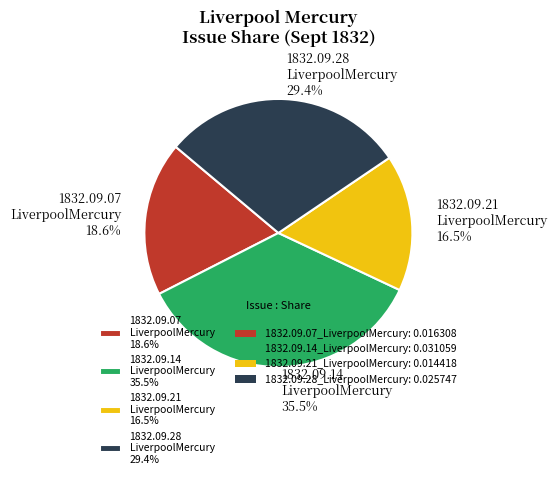

What portion of the pie excludes 1832.09.07 LiverpoolMercury 18.6%?

81.4%